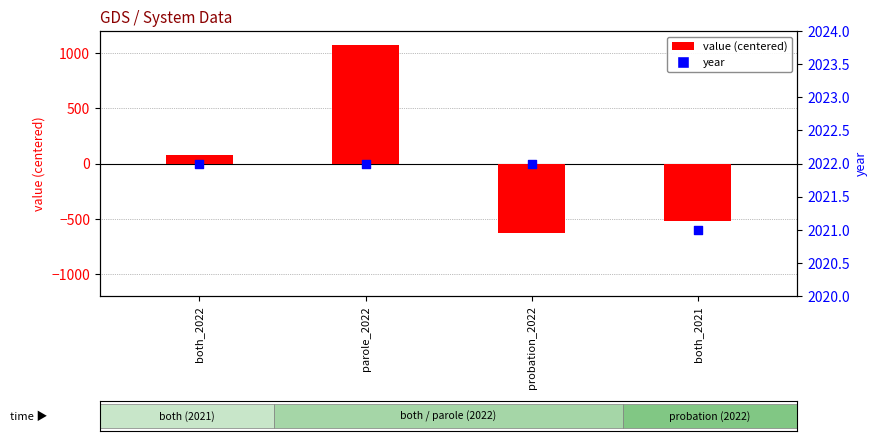

What are all the series names shown in the legend?

value (centered), year